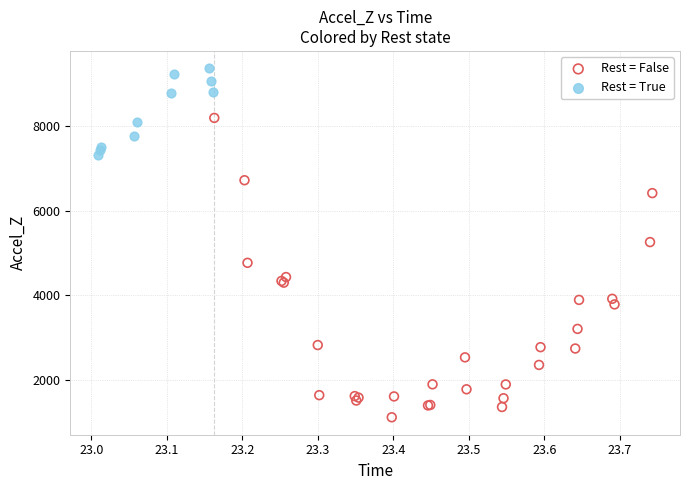

What are all the series names shown in the legend?

Rest = False, Rest = True